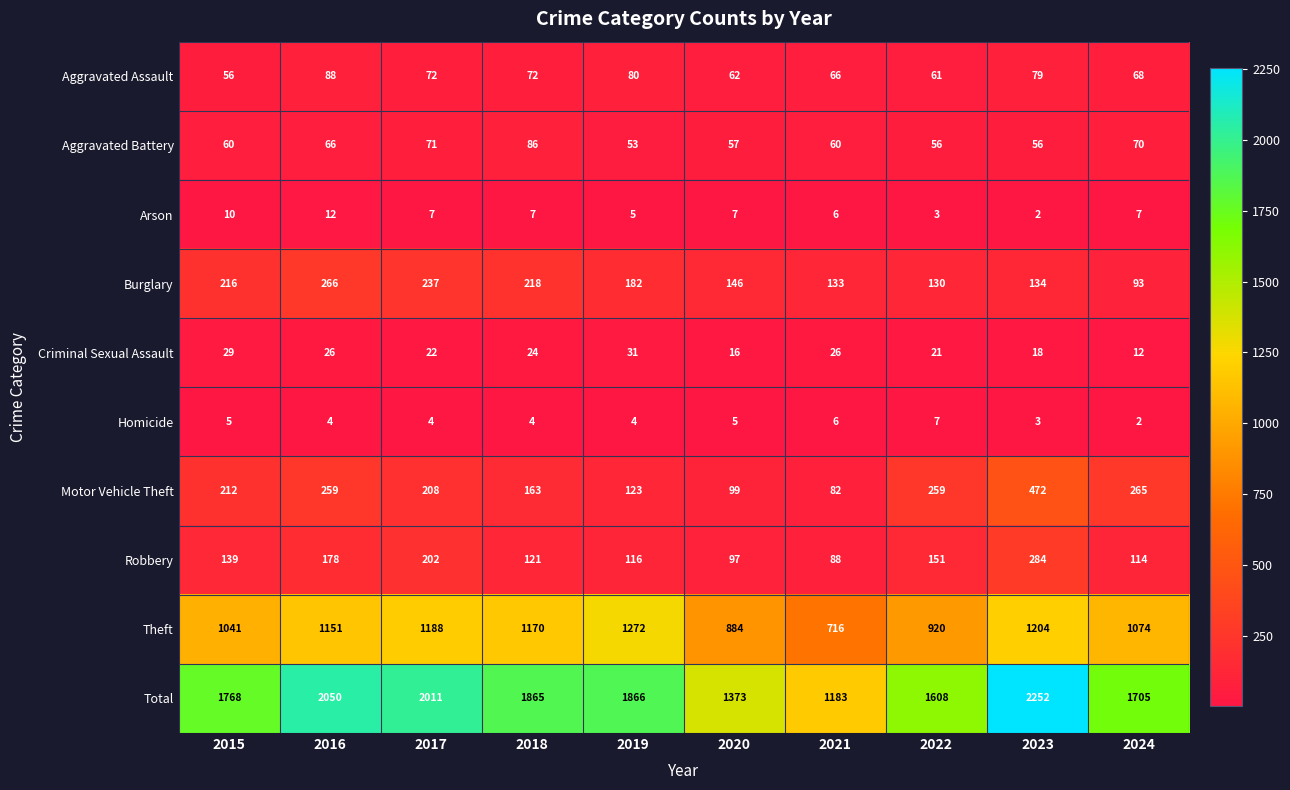

What is the sum of the Aggravated Battery values at 2016 and 2023?

122